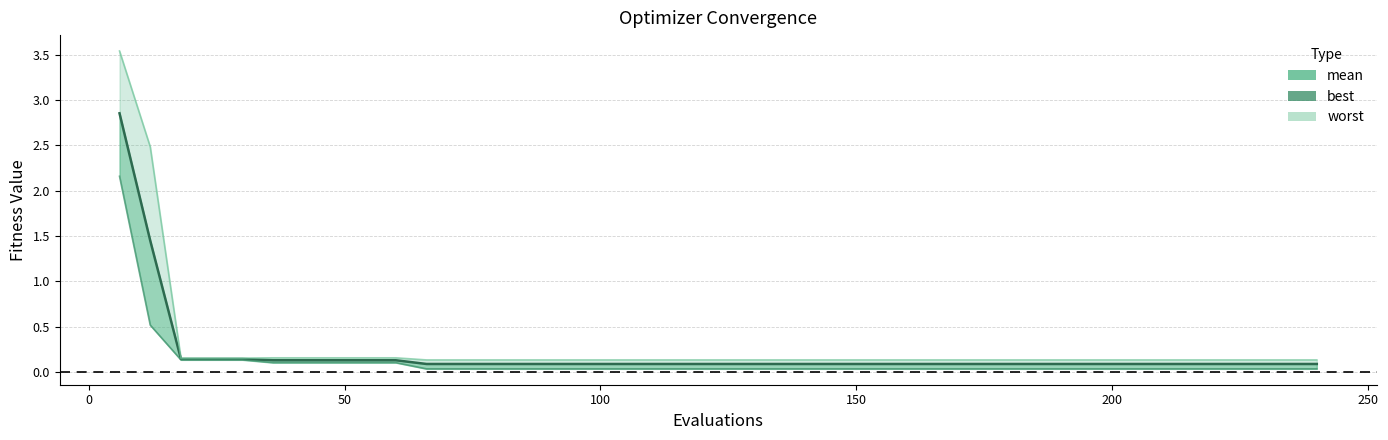

True or false: mean has more than 1 interior local peaks.

False